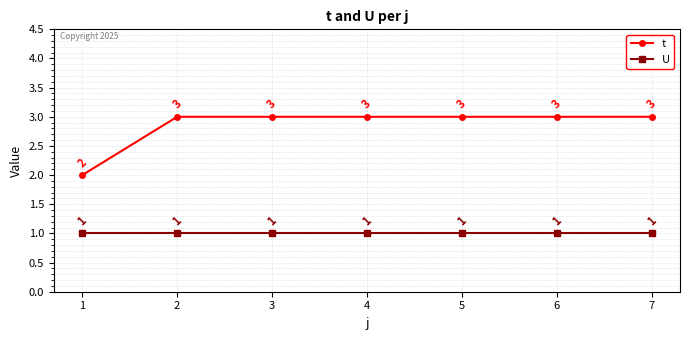

True or false: t has more than 2 points higher than both neighbors.

False